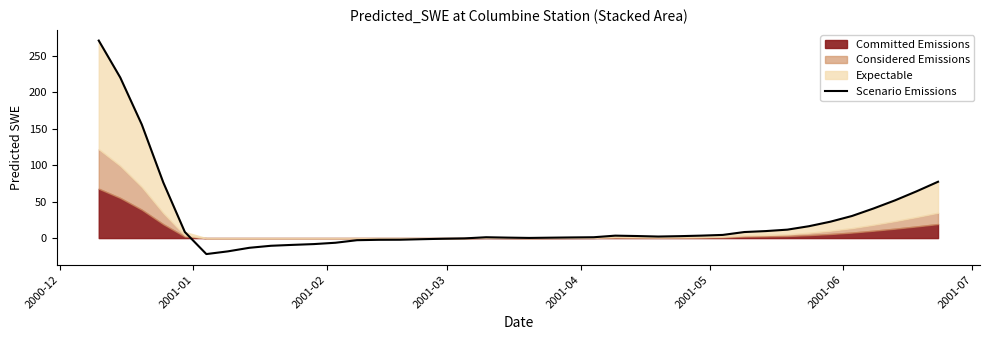

What is the minimum value for Scenario Emissions?

-21.9